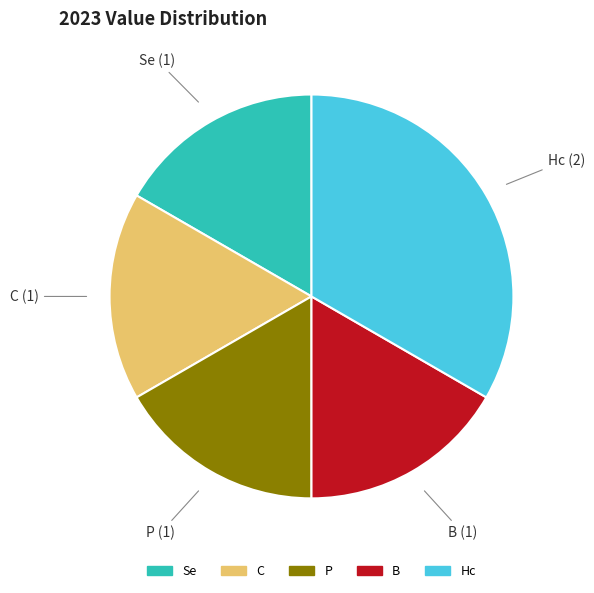

The C slice represents 8% of the pie. True or false?

False